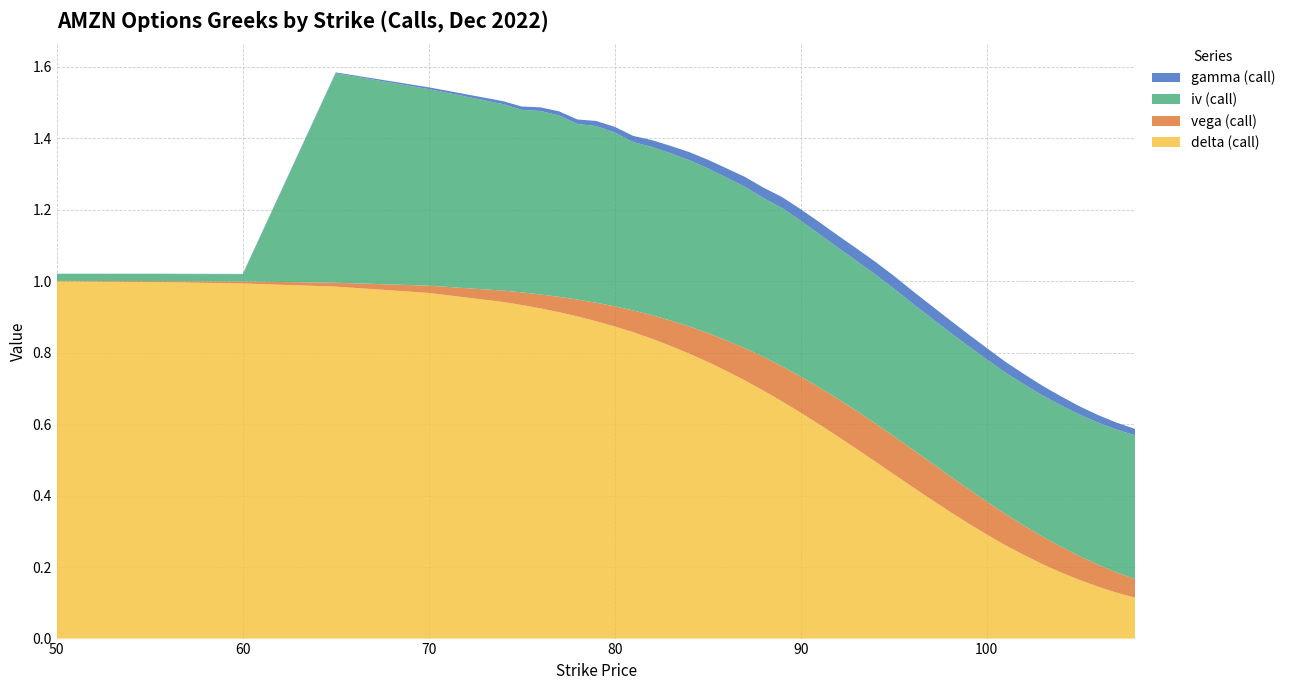

Reading left to right, extract all data points from this chart.

delta (call): 1.0	1.0	1.0	1.0	1.0	0.9	0.9	0.9	0.9	0.9	0.9	0.9	0.9	0.8	0.8	0.8	0.8	0.7	0.7	0.7	0.7	0.6	0.6	0.6	0.5	0.5	0.5	0.4	0.4	0.4	0.3	0.3	0.3	0.2	0.2	0.2	0.2	0.1	0.1	0.1
vega (call): 0.0	0.0	0.0	0.0	0.0	0.0	0.0	0.0	0.0	0.0	0.1	0.1	0.1	0.1	0.1	0.1	0.1	0.1	0.1	0.1	0.1	0.1	0.1	0.1	0.1	0.1	0.1	0.1	0.1	0.1	0.1	0.1	0.1	0.1	0.1	0.1	0.1	0.1	0.1	0.1
iv (call): 0.0	0.0	0.0	0.6	0.6	0.5	0.5	0.5	0.5	0.5	0.5	0.5	0.5	0.5	0.5	0.5	0.5	0.5	0.5	0.4	0.4	0.4	0.4	0.4	0.4	0.4	0.4	0.4	0.4	0.4	0.4	0.4	0.4	0.4	0.4	0.4	0.4	0.4	0.4	0.4
gamma (call): 0.0	0.0	0.0	0.0	0.0	0.0	0.0	0.0	0.0	0.0	0.0	0.0	0.0	0.0	0.0	0.0	0.0	0.0	0.0	0.0	0.0	0.0	0.0	0.0	0.0	0.0	0.0	0.0	0.0	0.0	0.0	0.0	0.0	0.0	0.0	0.0	0.0	0.0	0.0	0.0